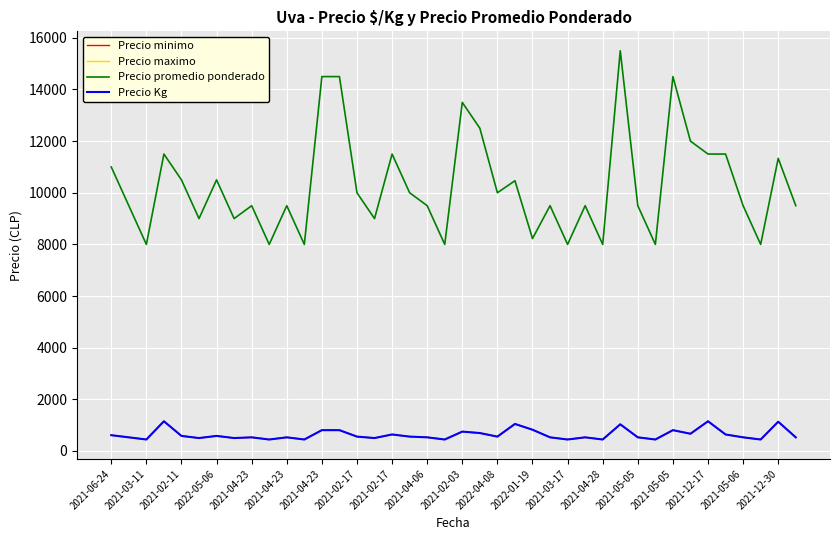

Does the chart display data point markers on the line(s)?

No